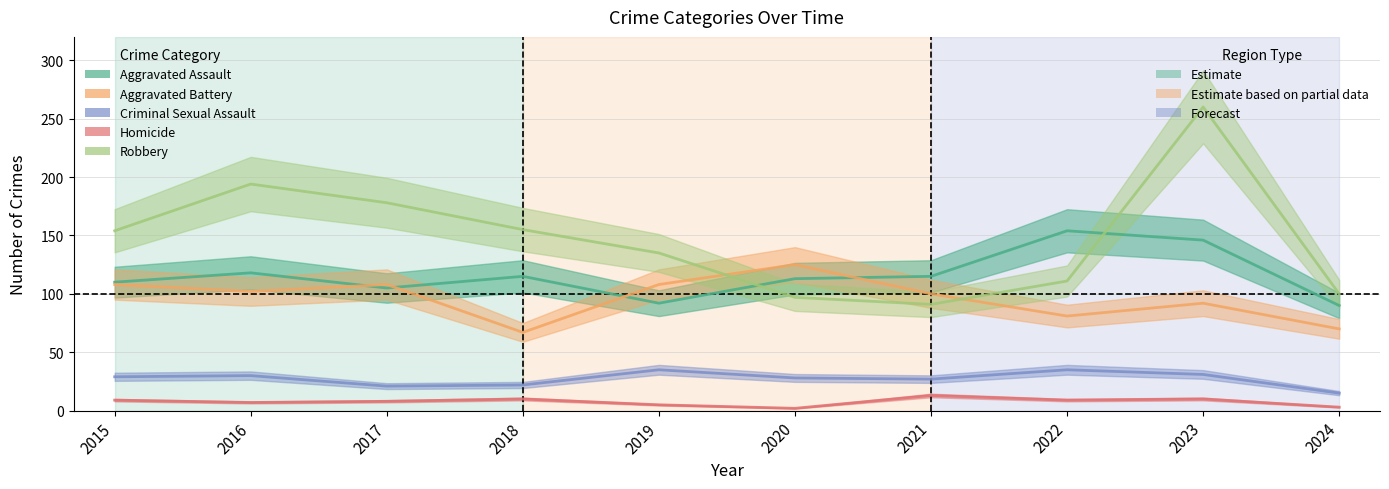

At which category is the sum across all series the highest?

2023